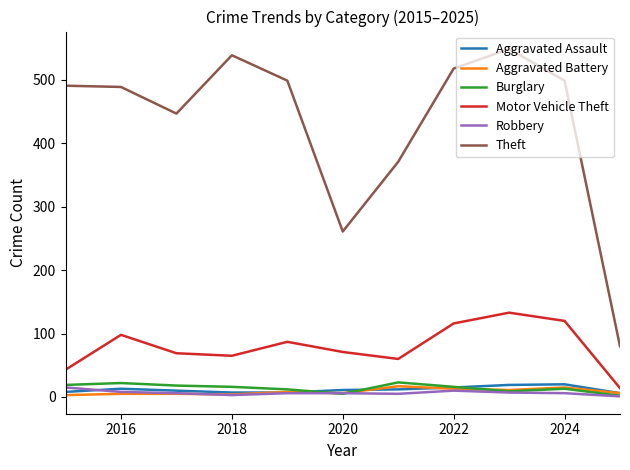

What is the difference between the second highest and second lowest values in the Theft series?

278